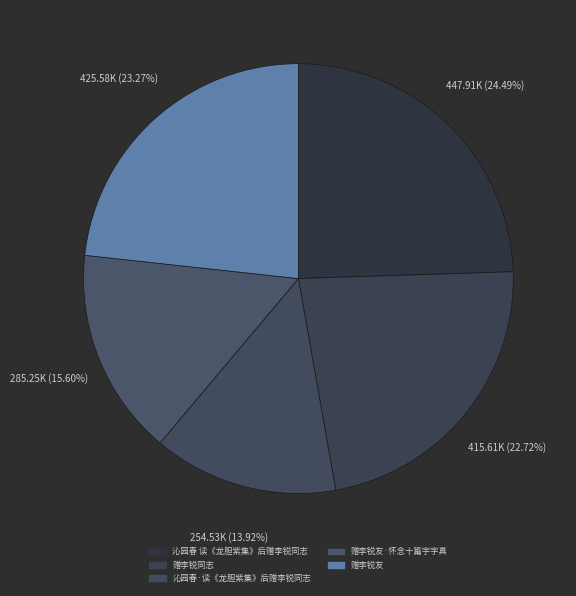

Rank the categories by value from highest to lowest.

沁园春 读《龙胆紫集》后赠李锐同志, 赠李锐友, 赠李锐同志, 赠李锐友·怀念十篇字字真, 沁园春·读《龙胆紫集》后赠李锐同志